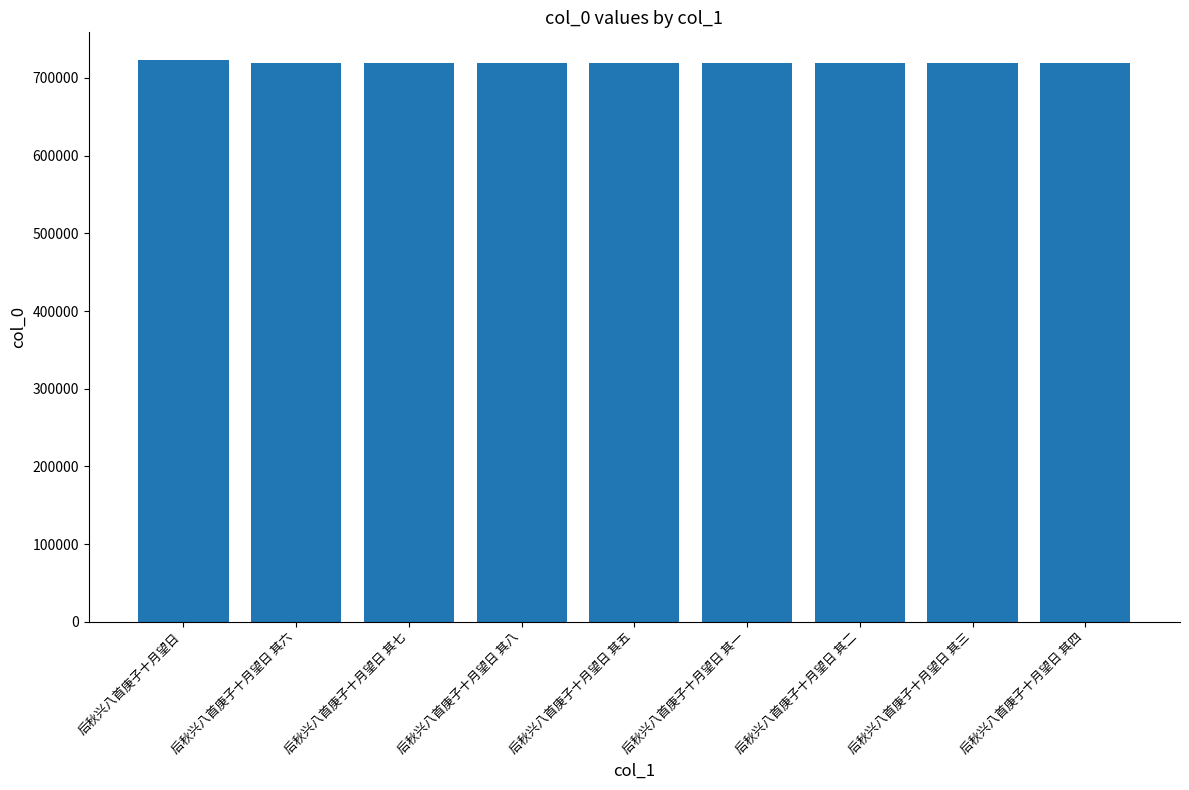

What is the sum of the values at 后秋兴八首庚子十月望日 其五 and 后秋兴八首庚子十月望日 其二?

1439711